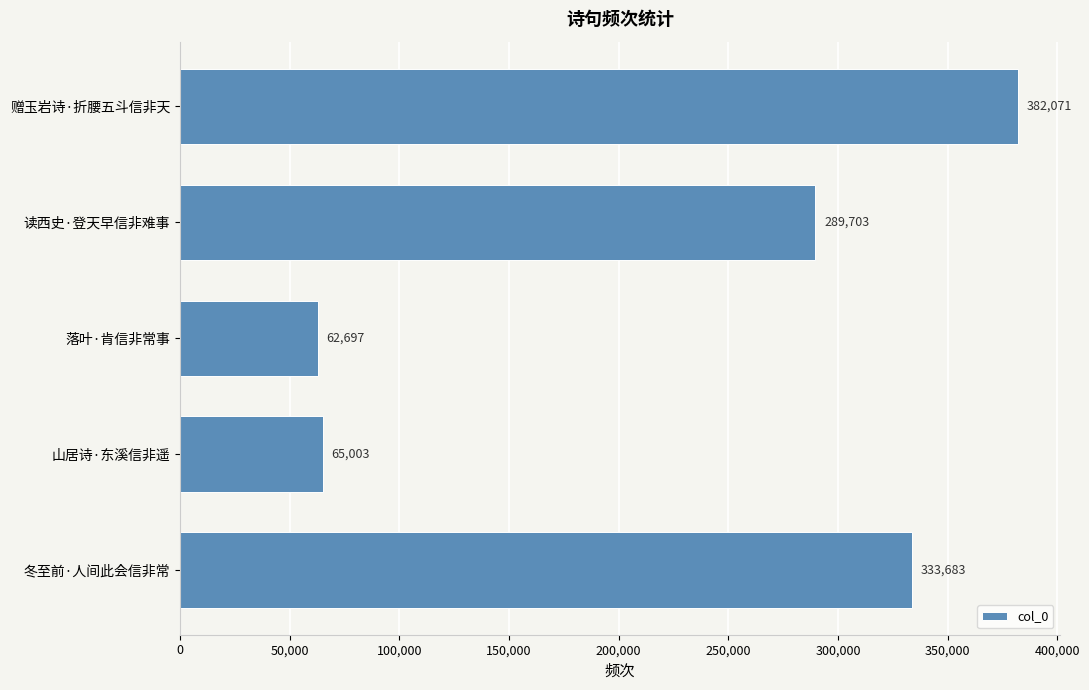

What is the smallest value displayed?

62697